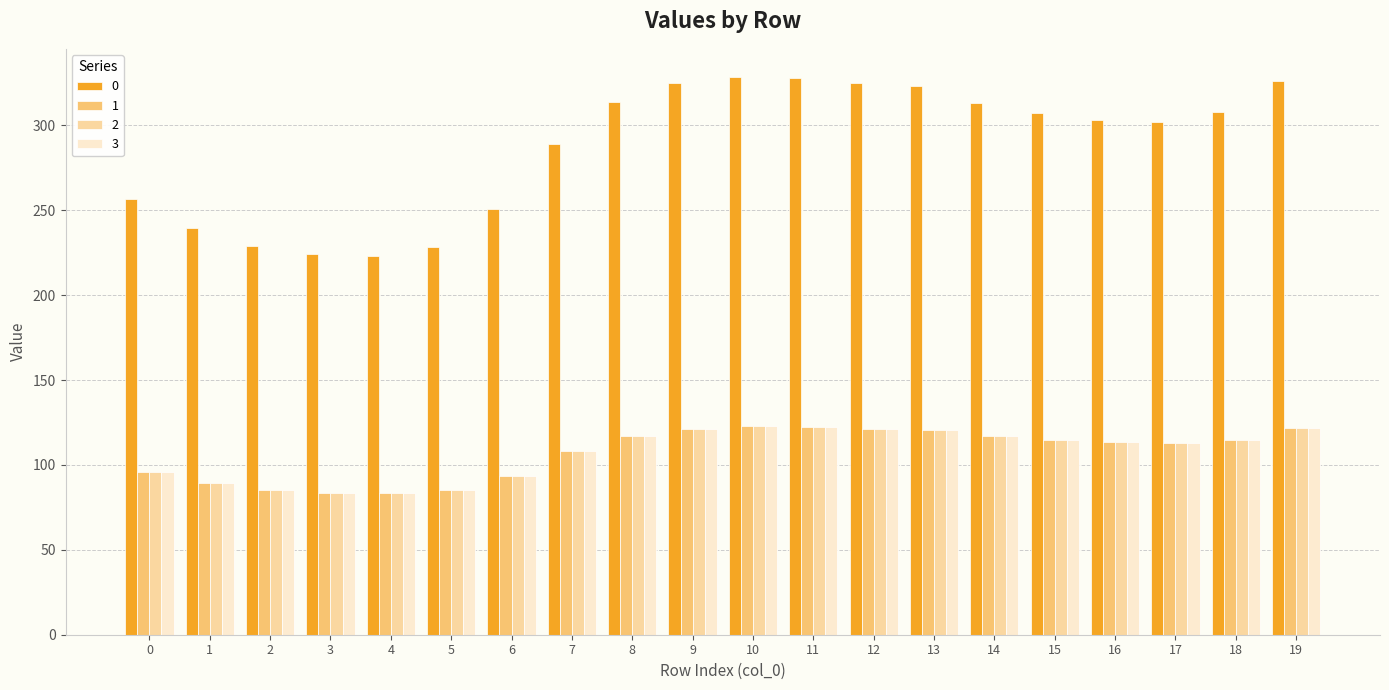

What is the sum of the 0 values at 11 and 18?

635.6